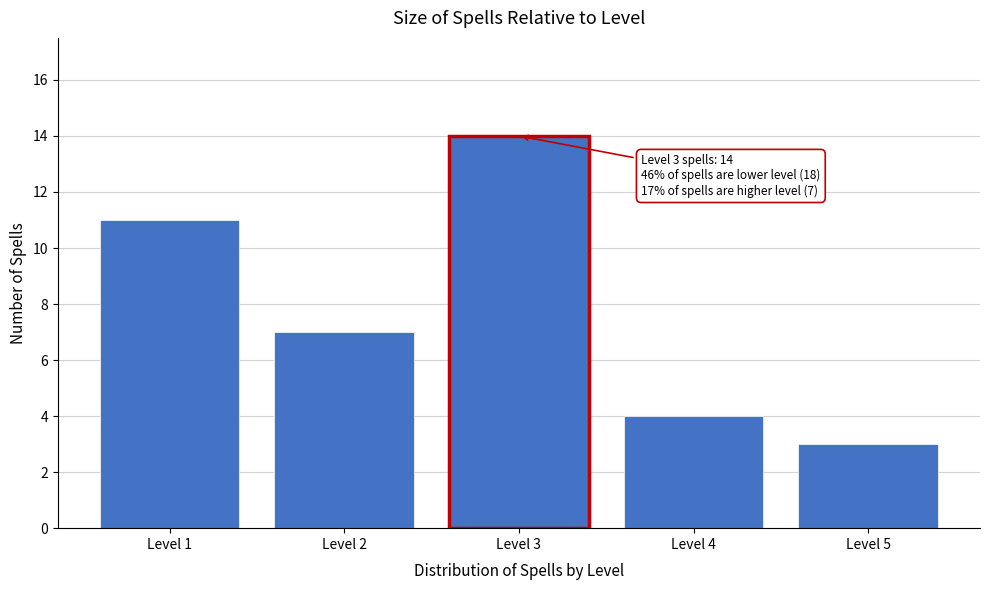

Reading left to right, transcribe all the data shown in this chart.

Level 1=11	Level 2=7	Level 3=14	Level 4=4	Level 5=3